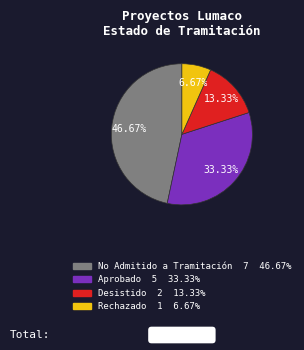

Does any single category account for the majority?

No